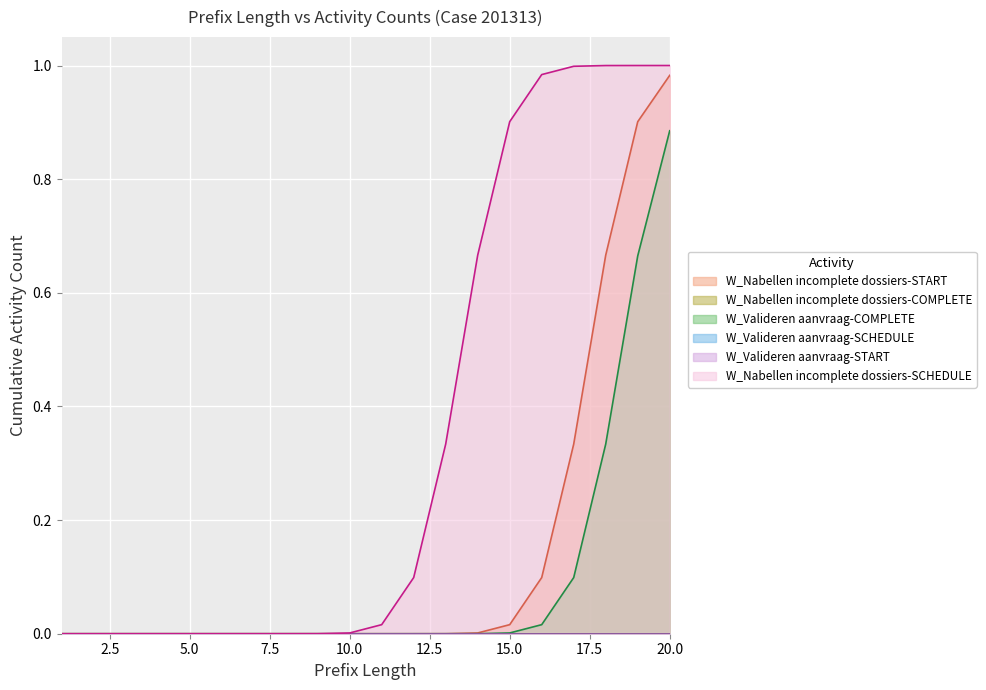

True or false: W_Nabellen incomplete dossiers-SCHEDULE has more than 0 points higher than both neighbors.

False